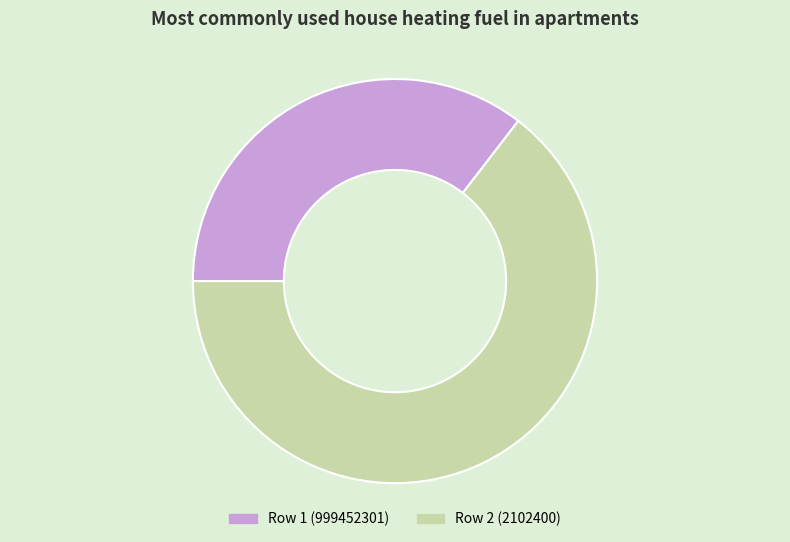

Is there any slice that represents more than half of the pie?

Yes